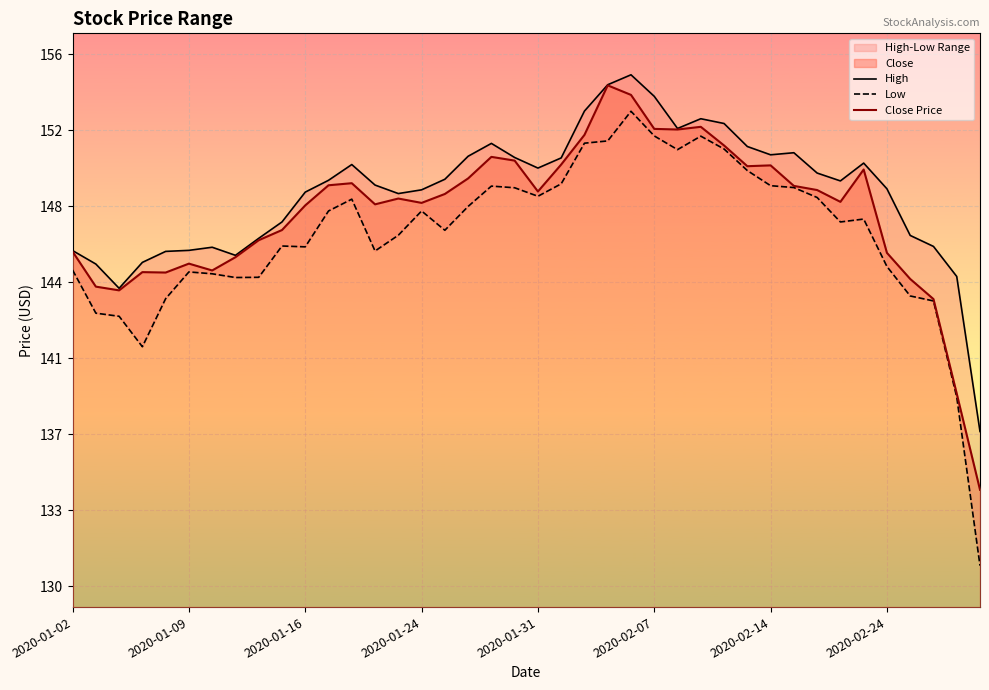

In Low, how many points are lower than both neighbors (excluding endpoints)?

8